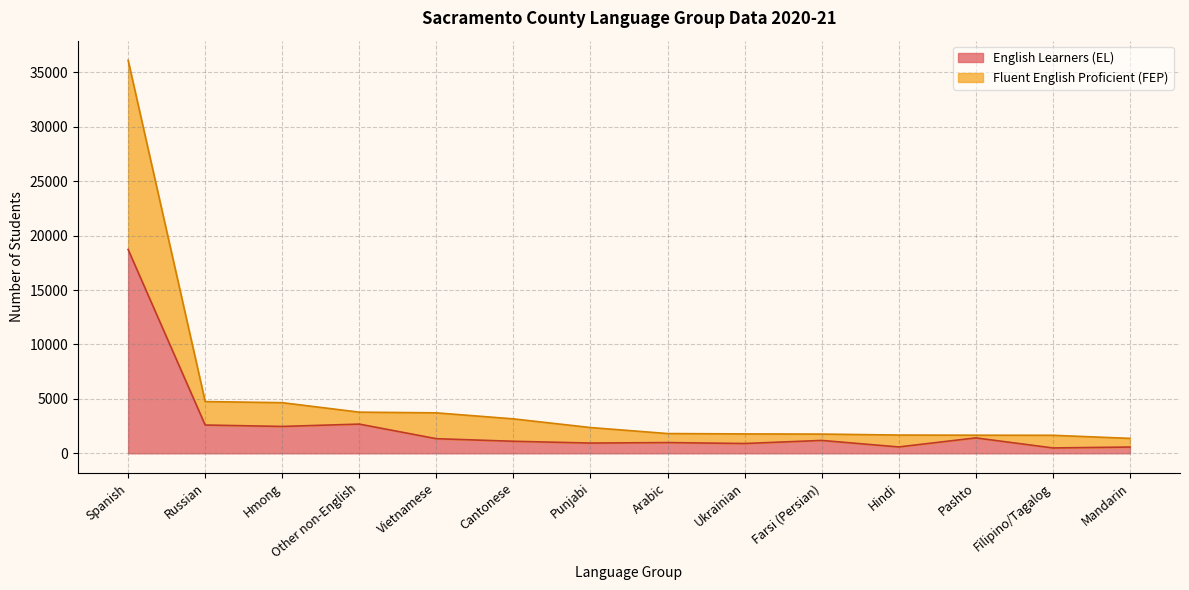

How many lines are shown in the chart?

2